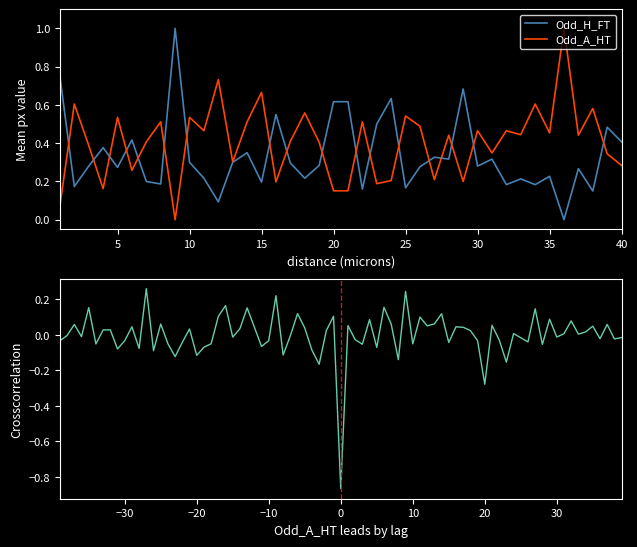

Between 14 and 23, which series saw the biggest shift?

Odd_A_HT